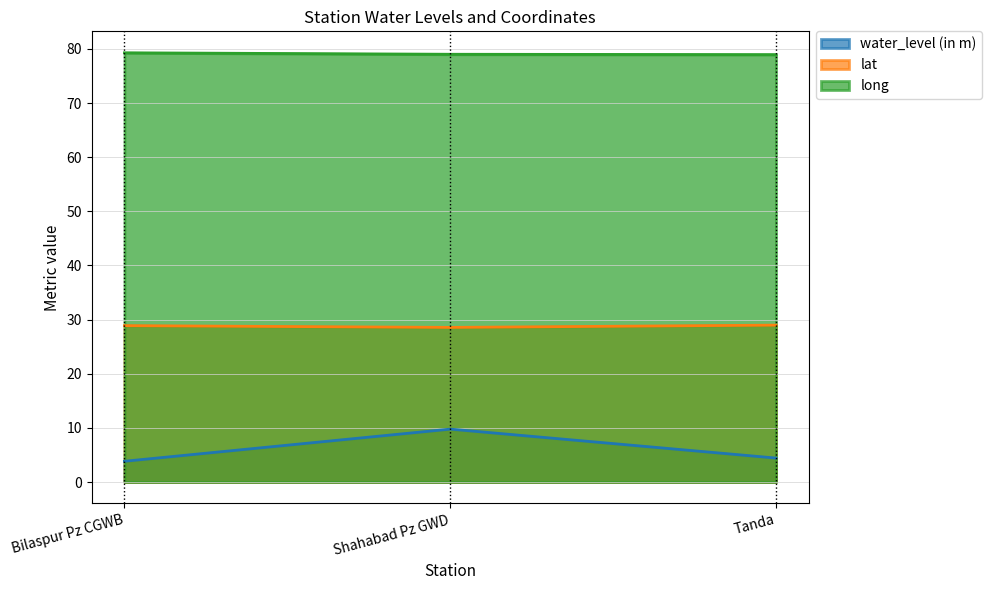

What is the difference between the highest and lowest values at Tanda?

74.5